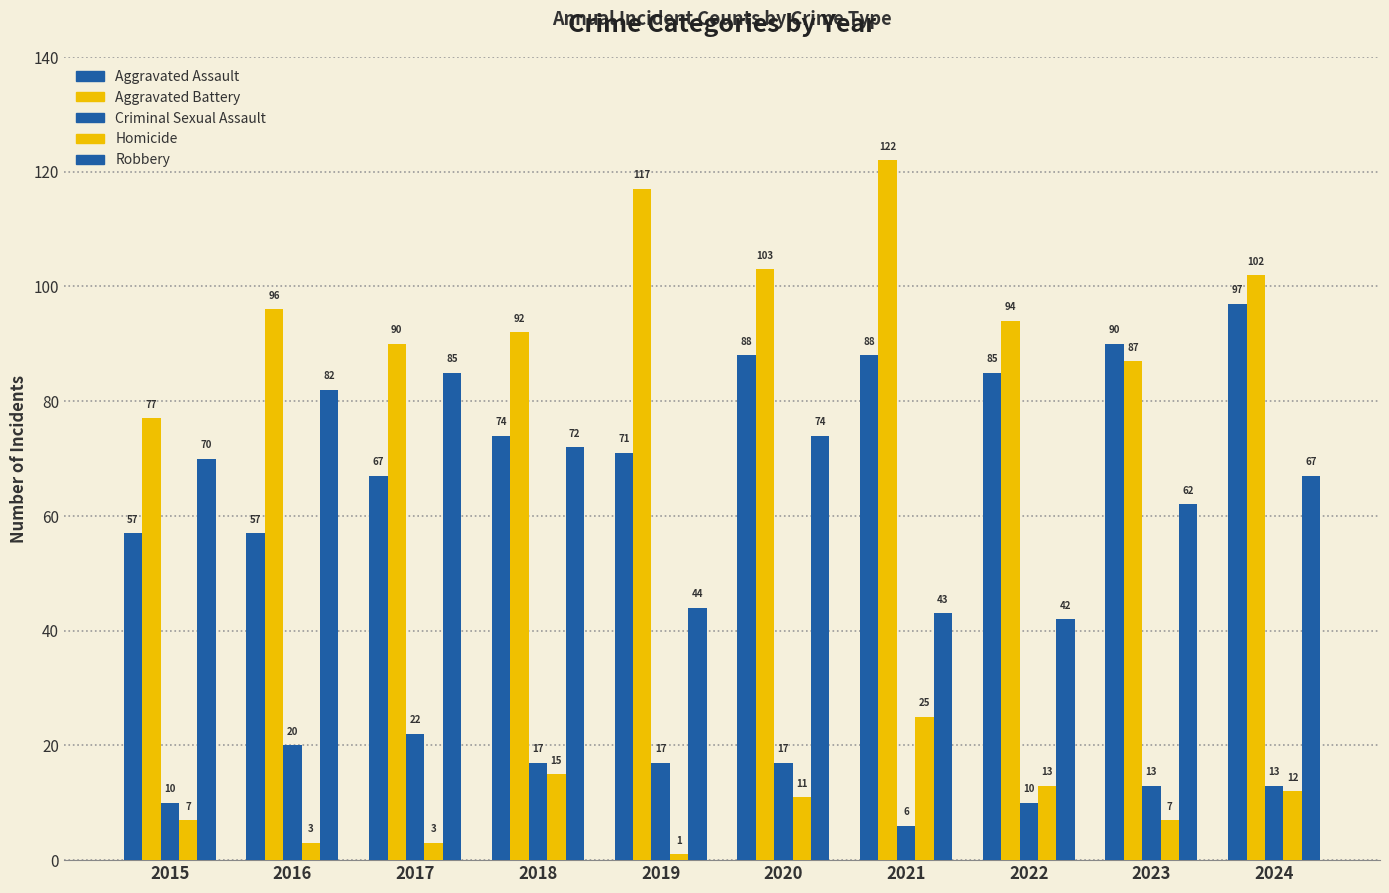

How many data points in Homicide are less than 11?

5